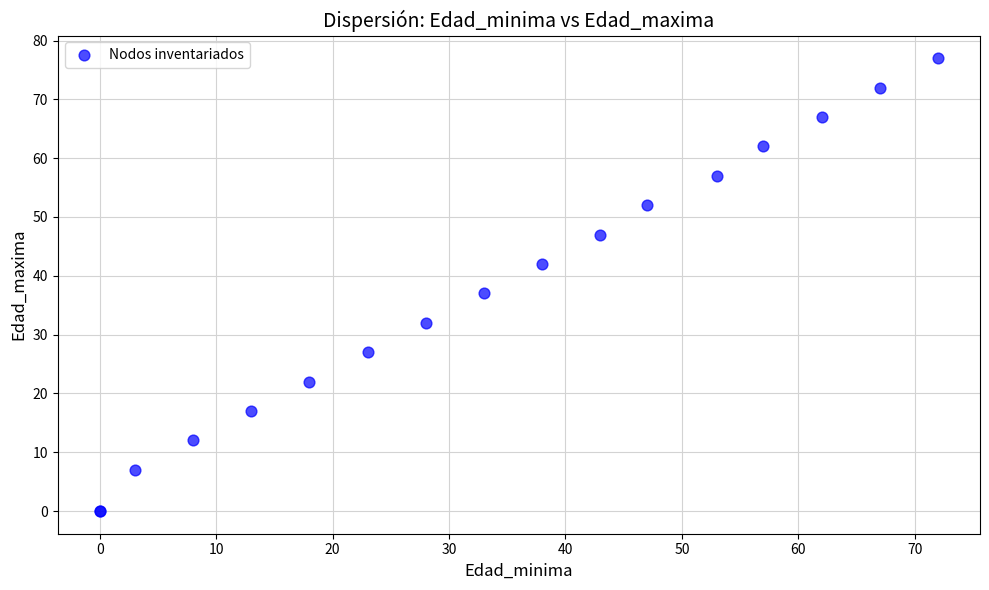

What Y value in the scatter plot is closest to 38?

37